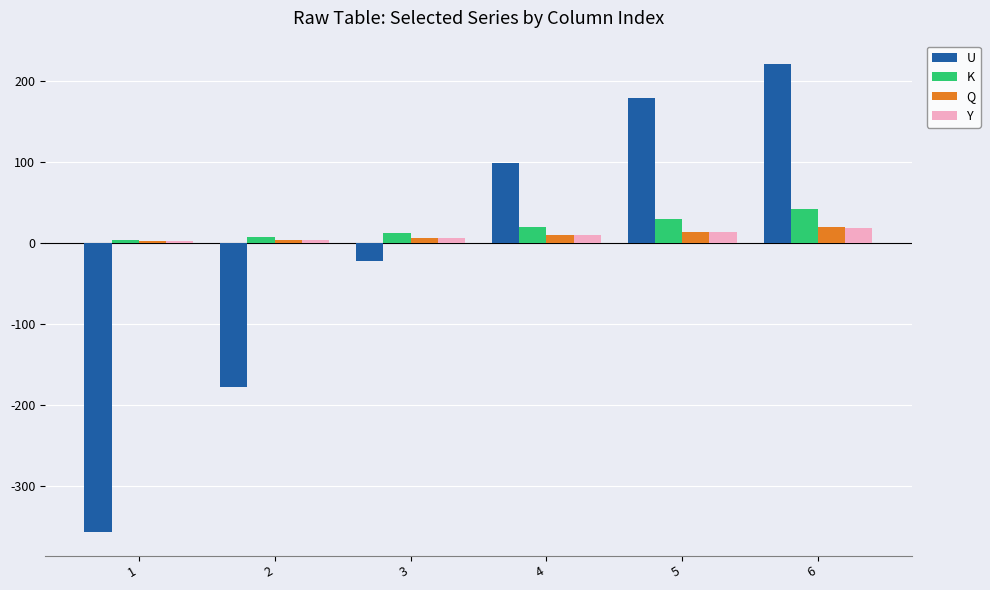

Are the bars grouped side by side (vs. stacked)?

Yes